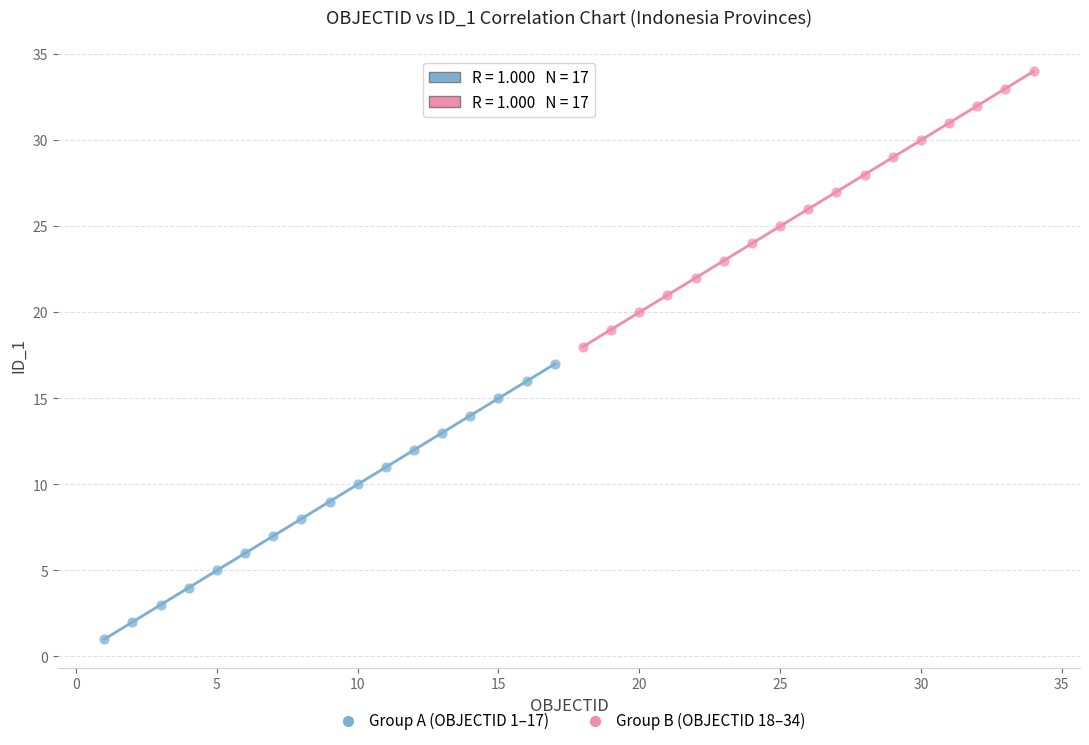

Which series reaches the minimum Y coordinate?

Group A (OBJECTID 1–17)